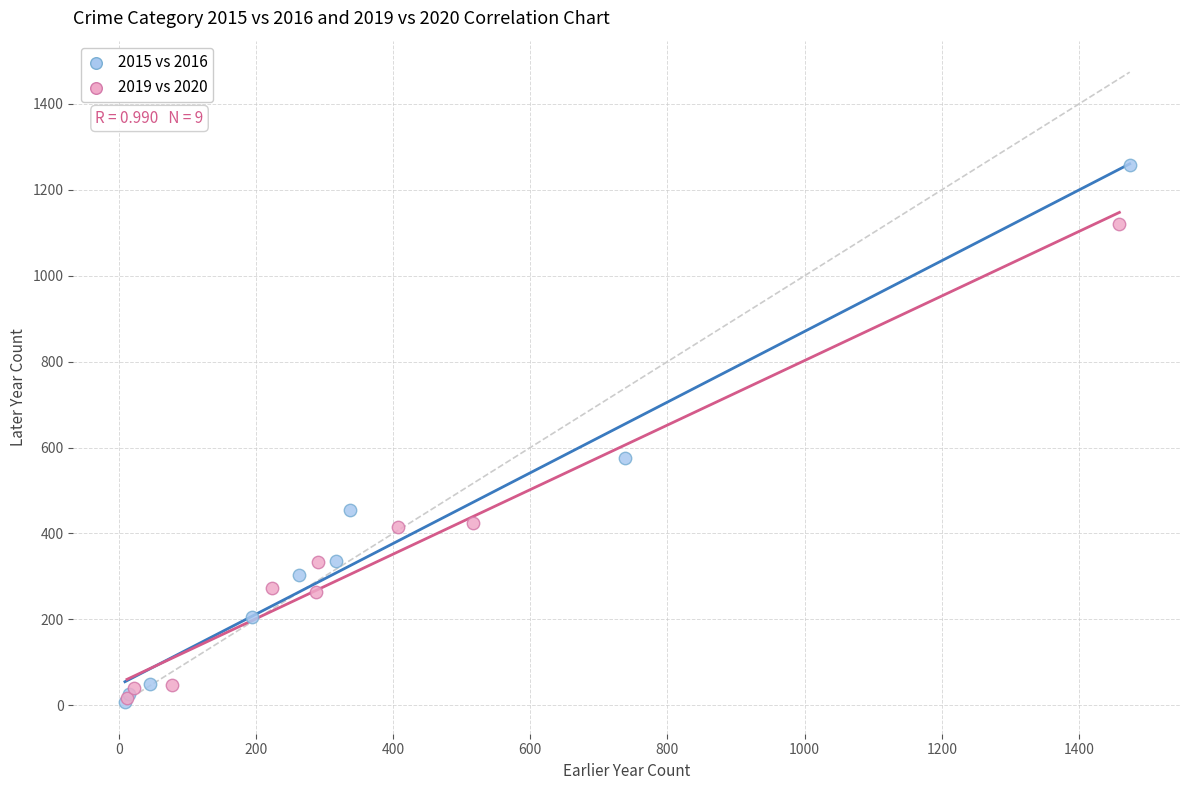

Which series contains the highest Y value?

2015 vs 2016